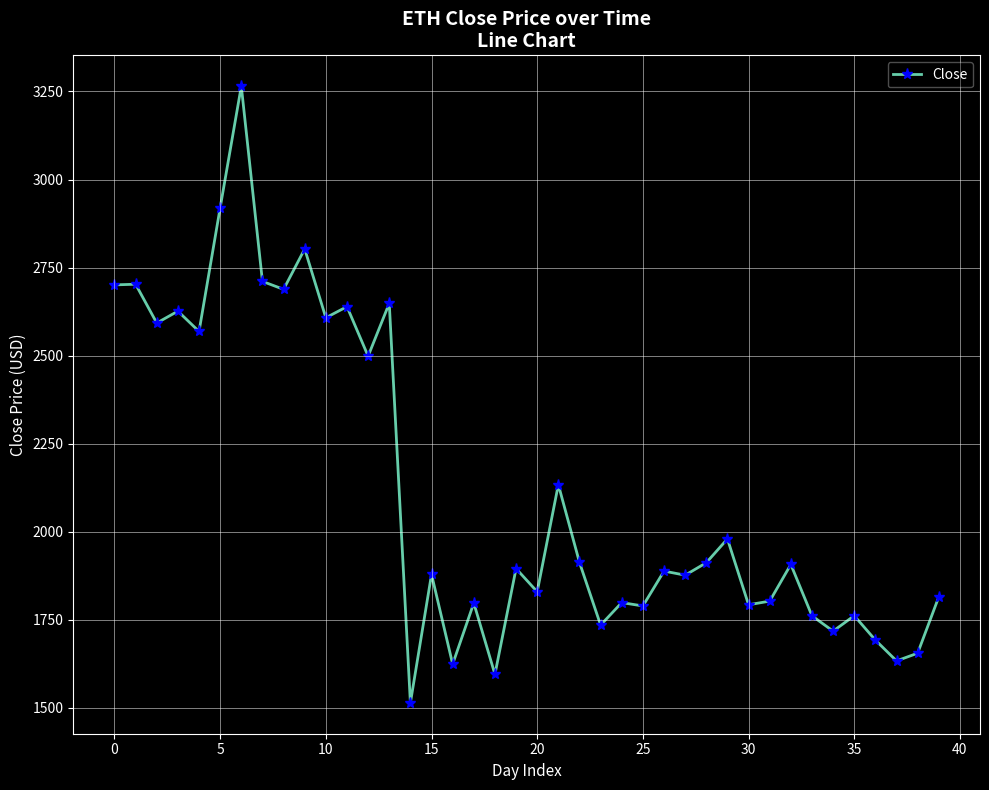

Count the number of values greater than 1895.

20